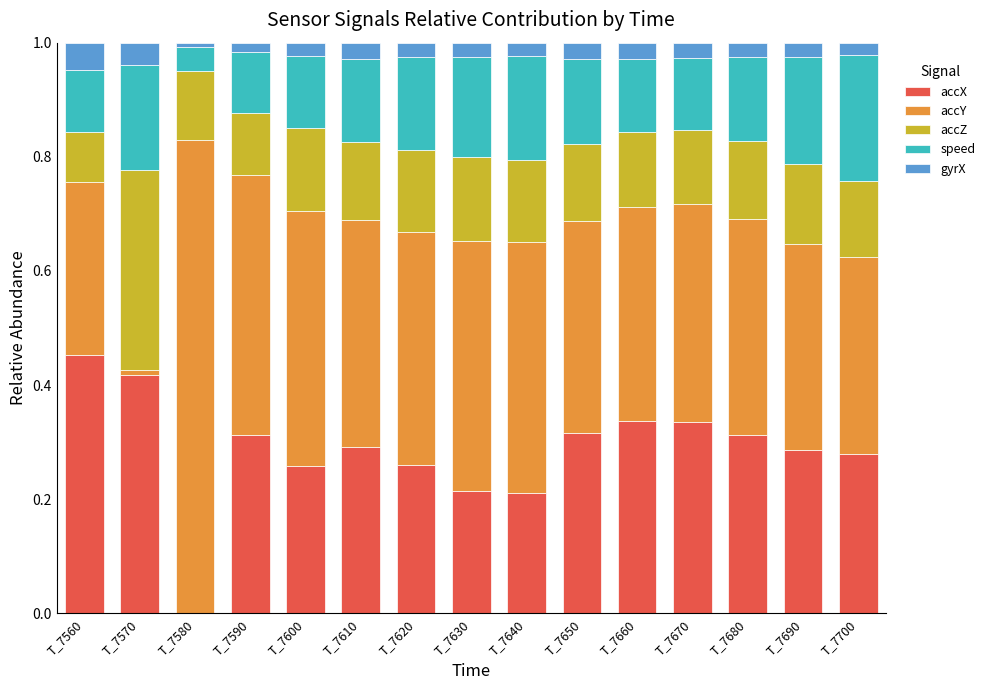

Which series has the largest total across all categories?

accY